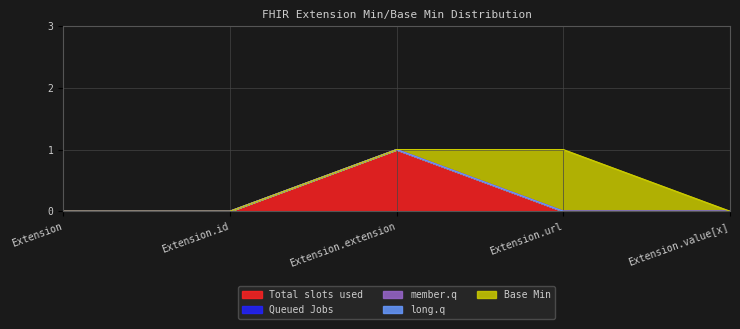

Reading right to left, list all the values displayed in this chart.

Total slots used: 0	0	1	0	0
Queued Jobs: 0	0	0	0	0
member.q: 0	0	0	0	0
long.q: 0	0	0	0	0
Base Min: 0	1	0	0	0